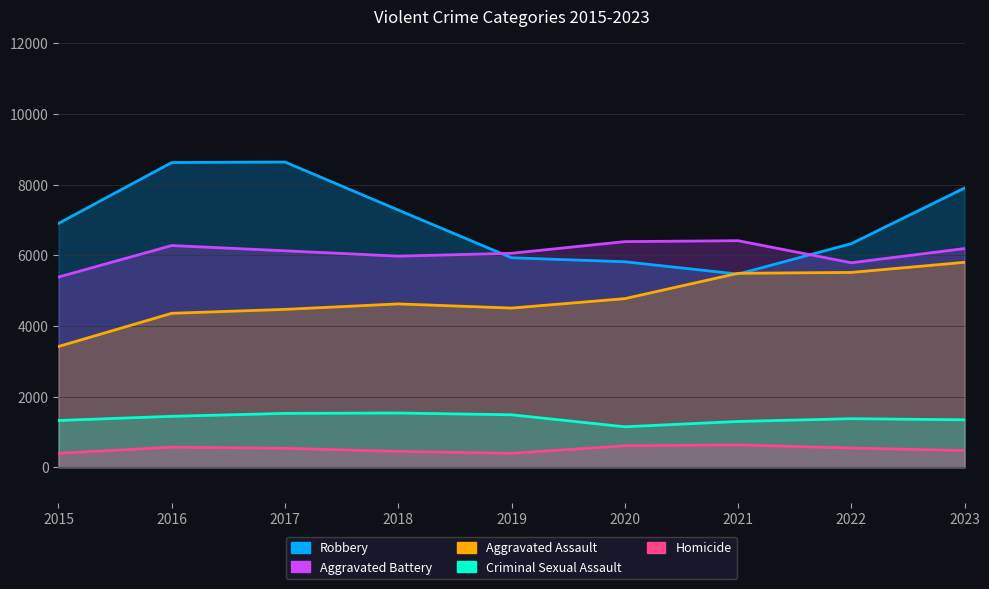

Which category has the lowest value in the Criminal Sexual Assault series?

2020